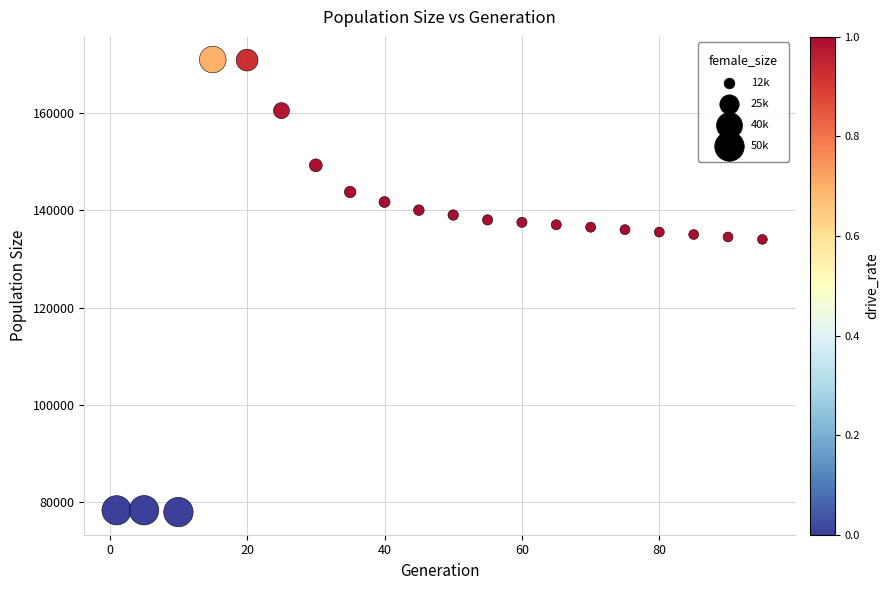

What is the range of X values (max minus min)?

94